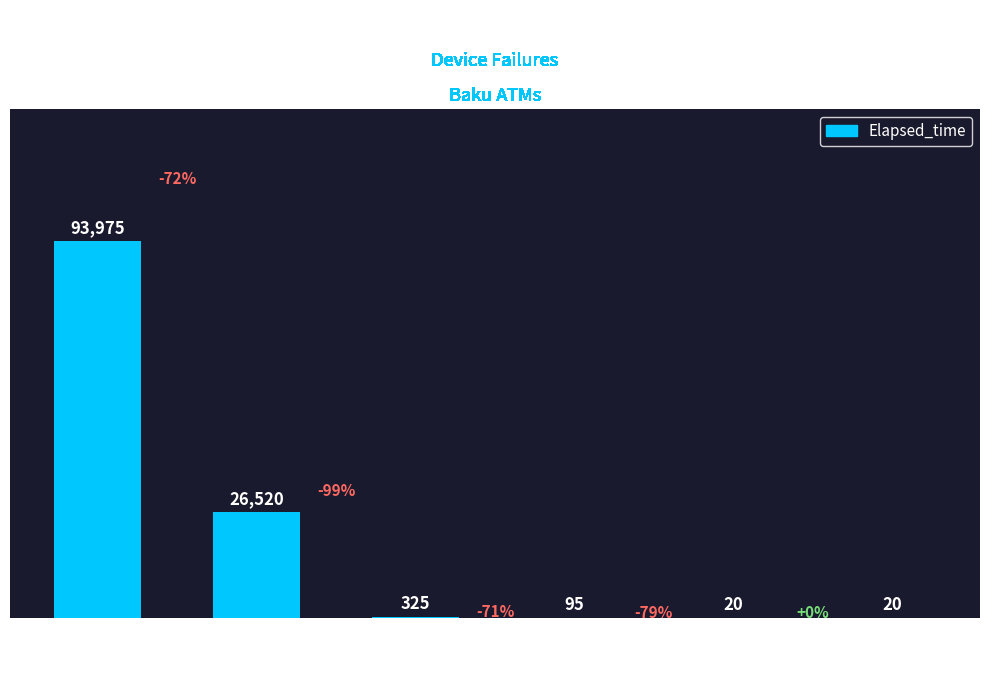

Approximately how many times larger is the value at 6 compared to 3?

0.1